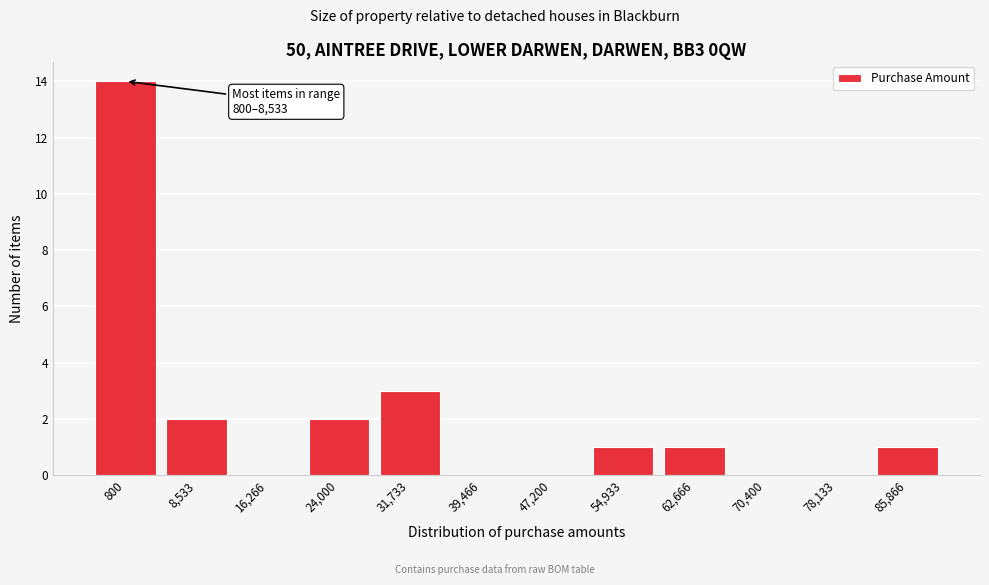

Reading left to right, transcribe all the data shown in this chart.

800=14	8,533=2	16,266=0	24,000=2	31,733=3	39,466=0	47,200=0	54,933=1	62,666=1	70,400=0	78,133=0	85,866=1